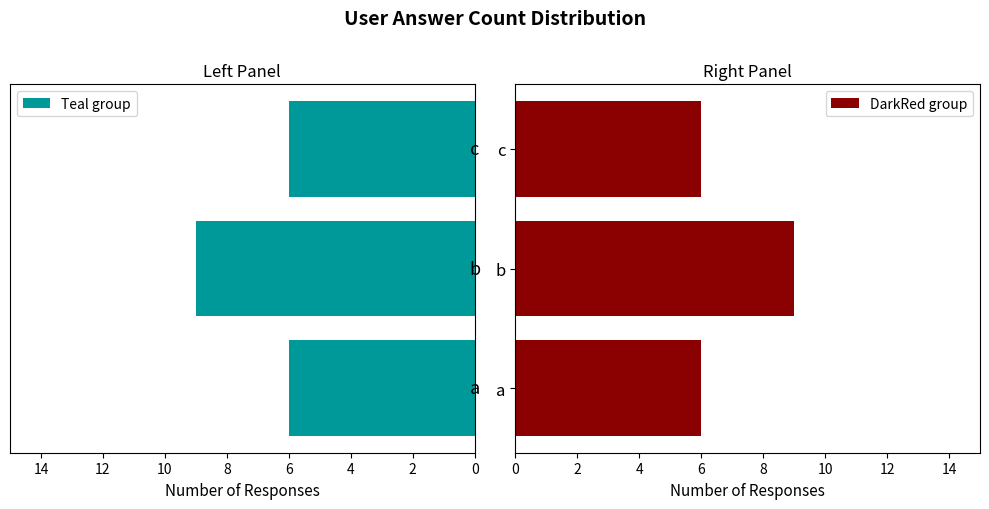

Is the value of Teal at c greater than the value of DarkRed at c?

No